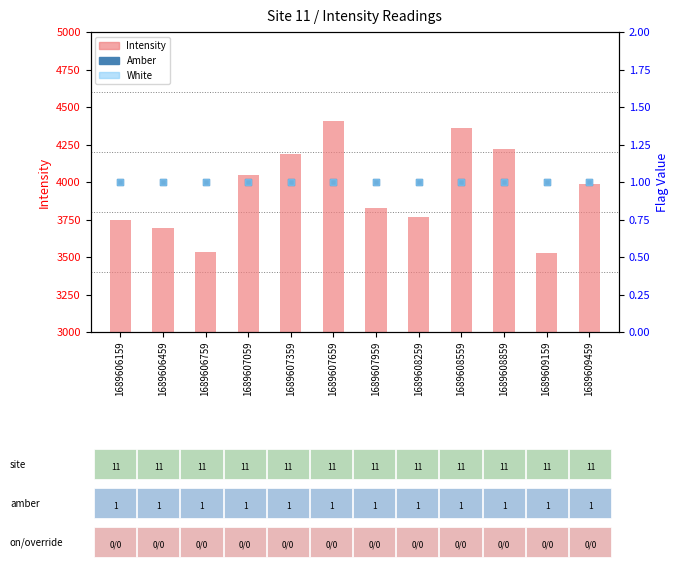

Is the value of Intensity at 1689607359 greater than the value of White at 1689606759?

Yes